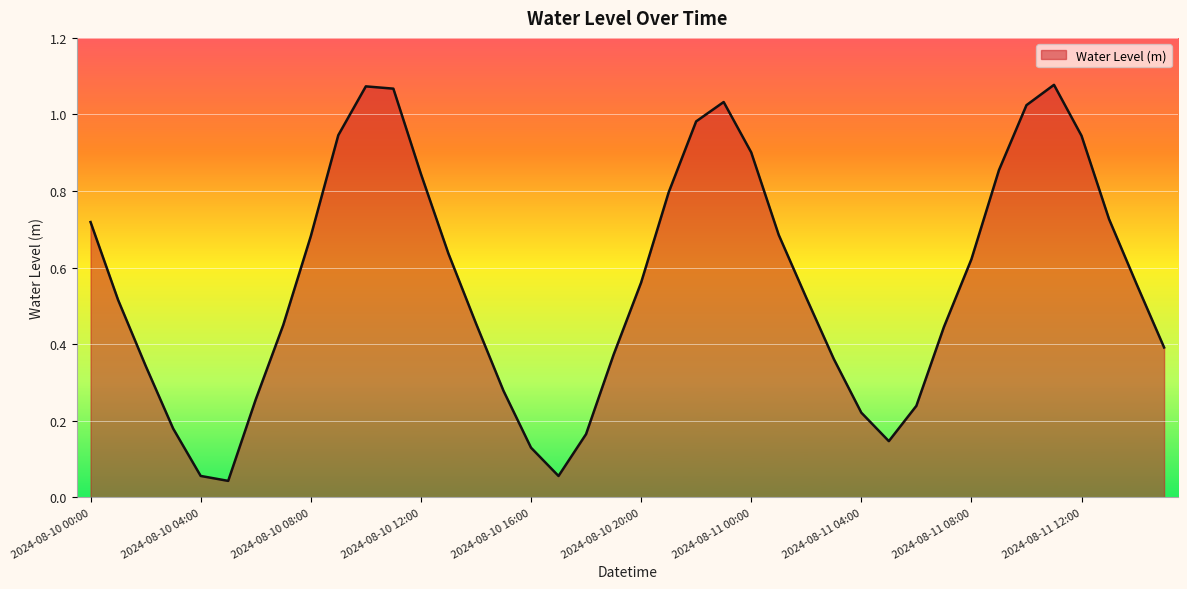

List the labels in order of value, largest first.

2024-08-11 11:00, 2024-08-10 10:00, 2024-08-10 11:00, 2024-08-10 23:00, 2024-08-11 10:00, 2024-08-10 22:00, 2024-08-10 09:00, 2024-08-11 12:00, 2024-08-11 00:00, 2024-08-11 09:00, 2024-08-10 12:00, 2024-08-10 21:00, 2024-08-11 13:00, 2024-08-10 00:00, 2024-08-11 01:00, 2024-08-10 08:00, 2024-08-10 13:00, 2024-08-11 08:00, 2024-08-10 20:00, 2024-08-11 14:00, 2024-08-11 02:00, 2024-08-10 01:00, 2024-08-10 14:00, 2024-08-10 07:00, 2024-08-11 07:00, 2024-08-11 15:00, 2024-08-10 19:00, 2024-08-11 03:00, 2024-08-10 02:00, 2024-08-10 15:00, 2024-08-10 06:00, 2024-08-11 06:00, 2024-08-11 04:00, 2024-08-10 03:00, 2024-08-10 18:00, 2024-08-11 05:00, 2024-08-10 16:00, 2024-08-10 04:00, 2024-08-10 17:00, 2024-08-10 05:00